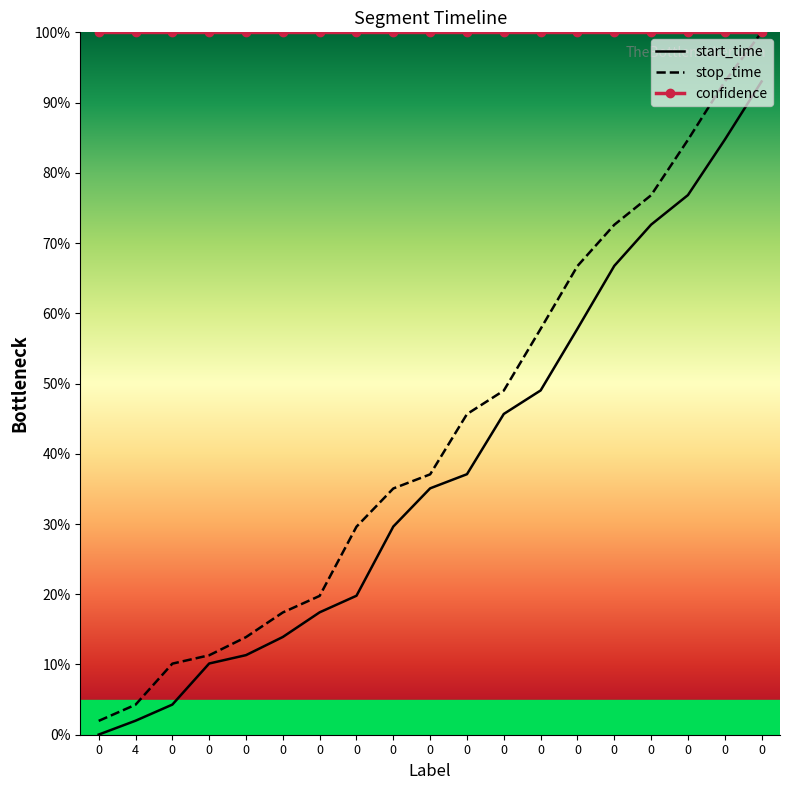

What are all the series names shown in the legend?

start_time, stop_time, confidence